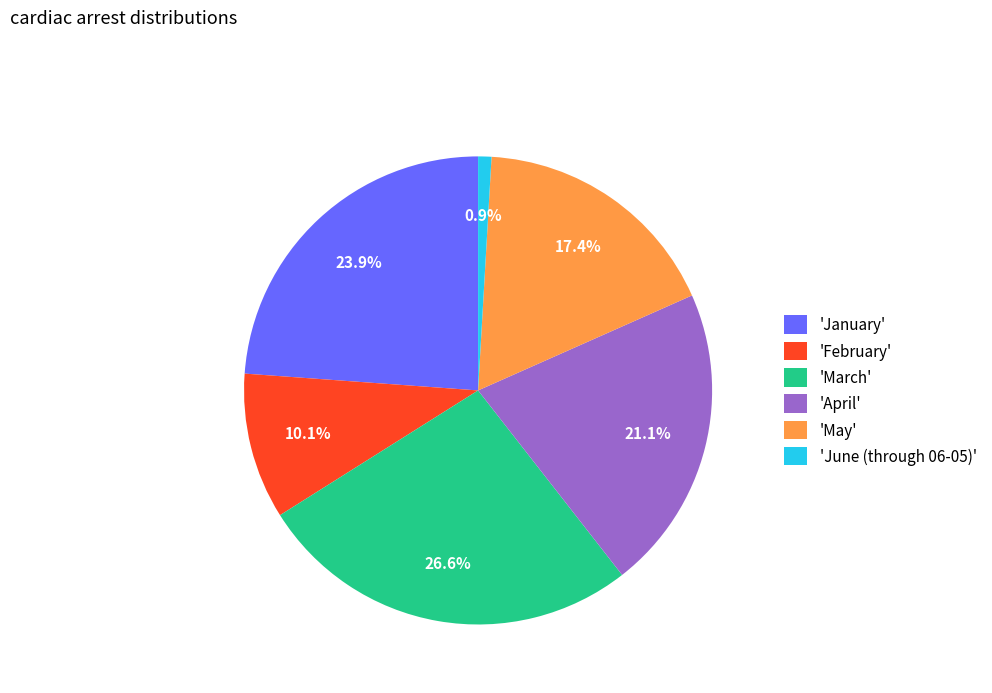

To the nearest percent, what is the average slice percentage?

17%